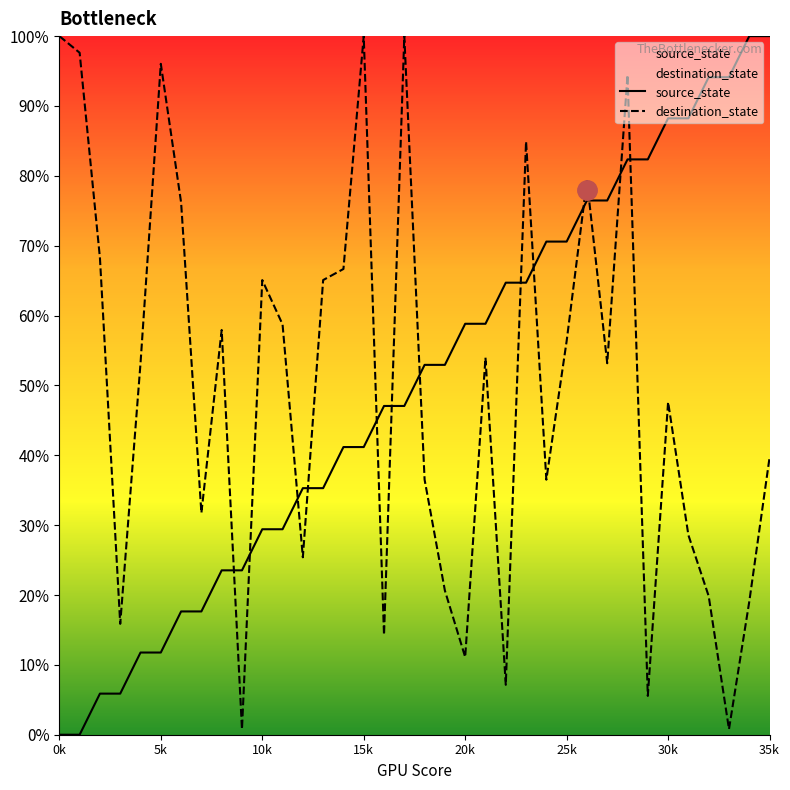

The value of source_state at 21 is 18.1. True or false?

False